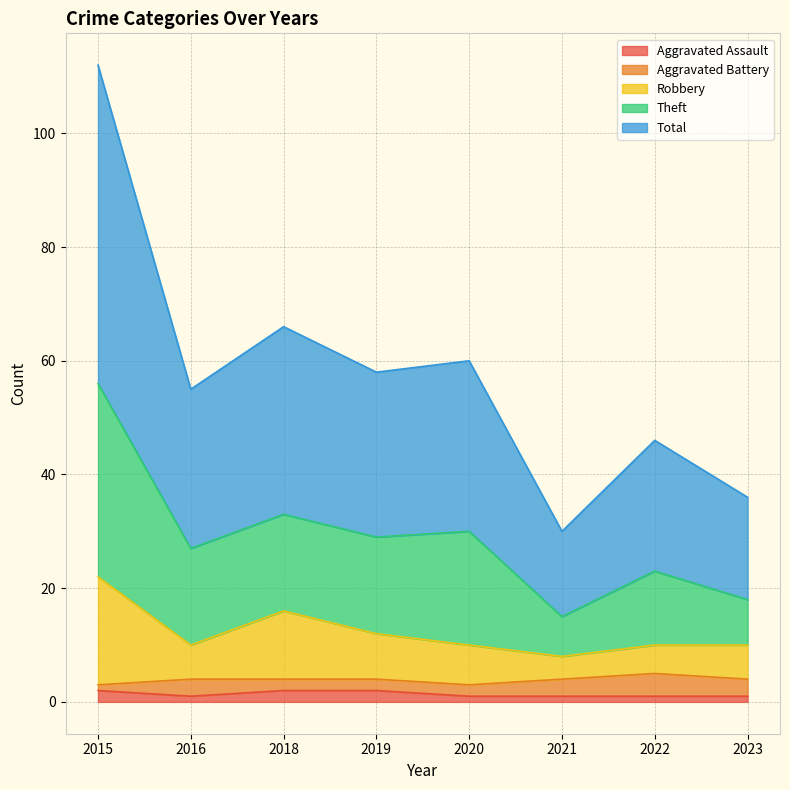

What is the highest value of the Aggravated Assault series?

2